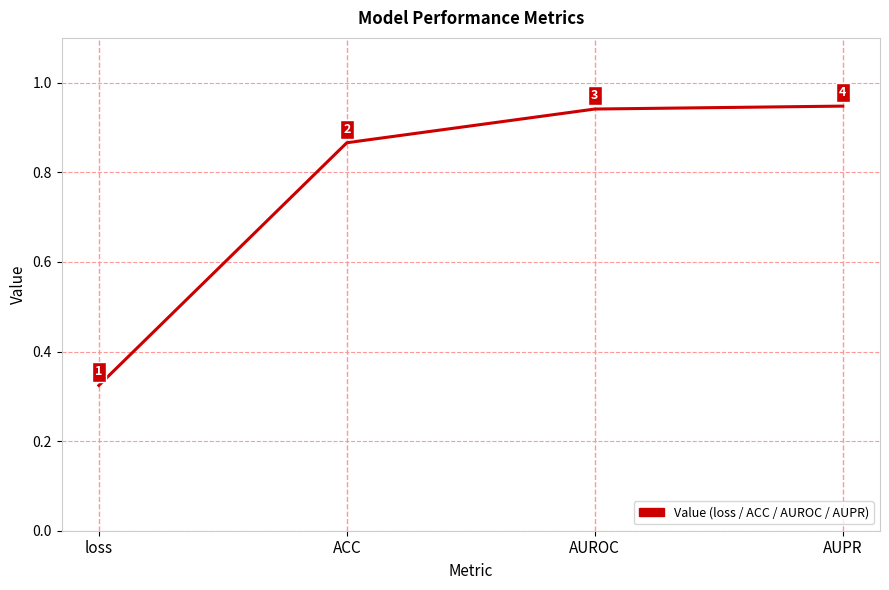

What is the sum of the values at ACC and loss?

1.2